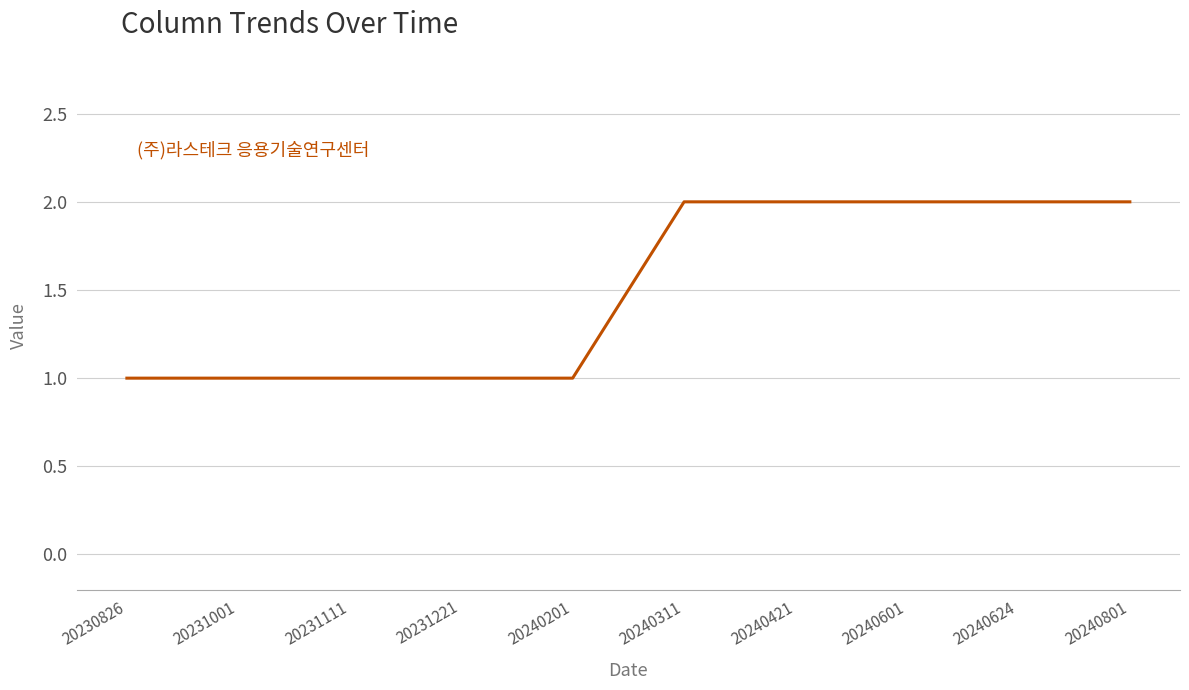

Does the chart display data point markers on the line(s)?

No